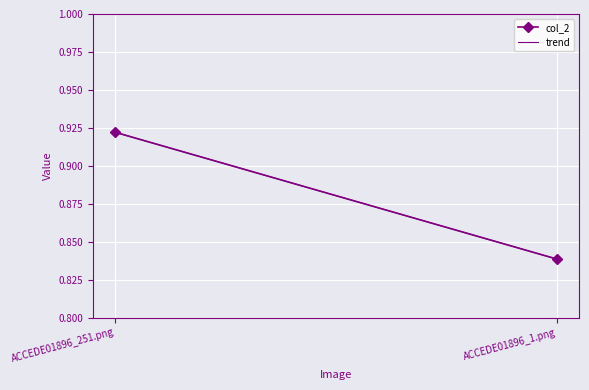

Reading left to right, extract all data points from this chart.

0.9	0.8